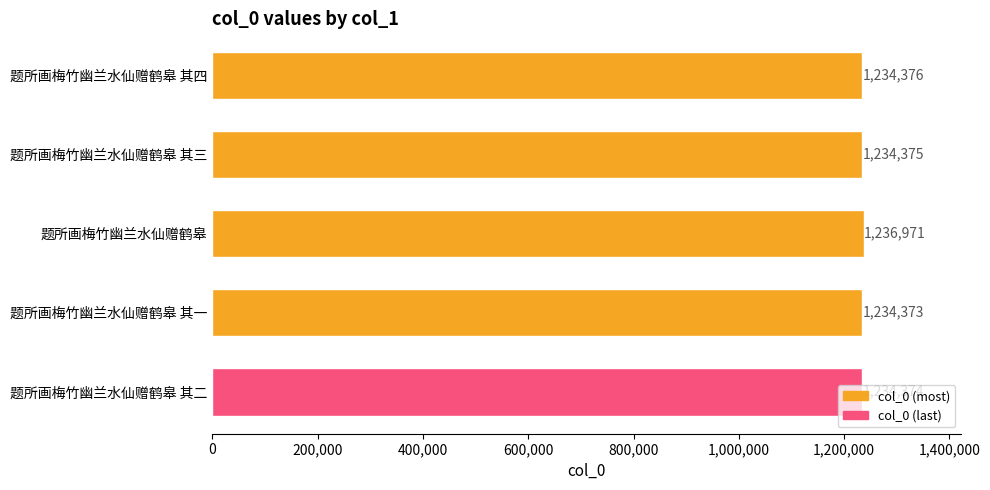

Approximately how many times larger is the value at 题所画梅竹幽兰水仙赠鹤皋 其二 compared to 题所画梅竹幽兰水仙赠鹤皋?

1.0